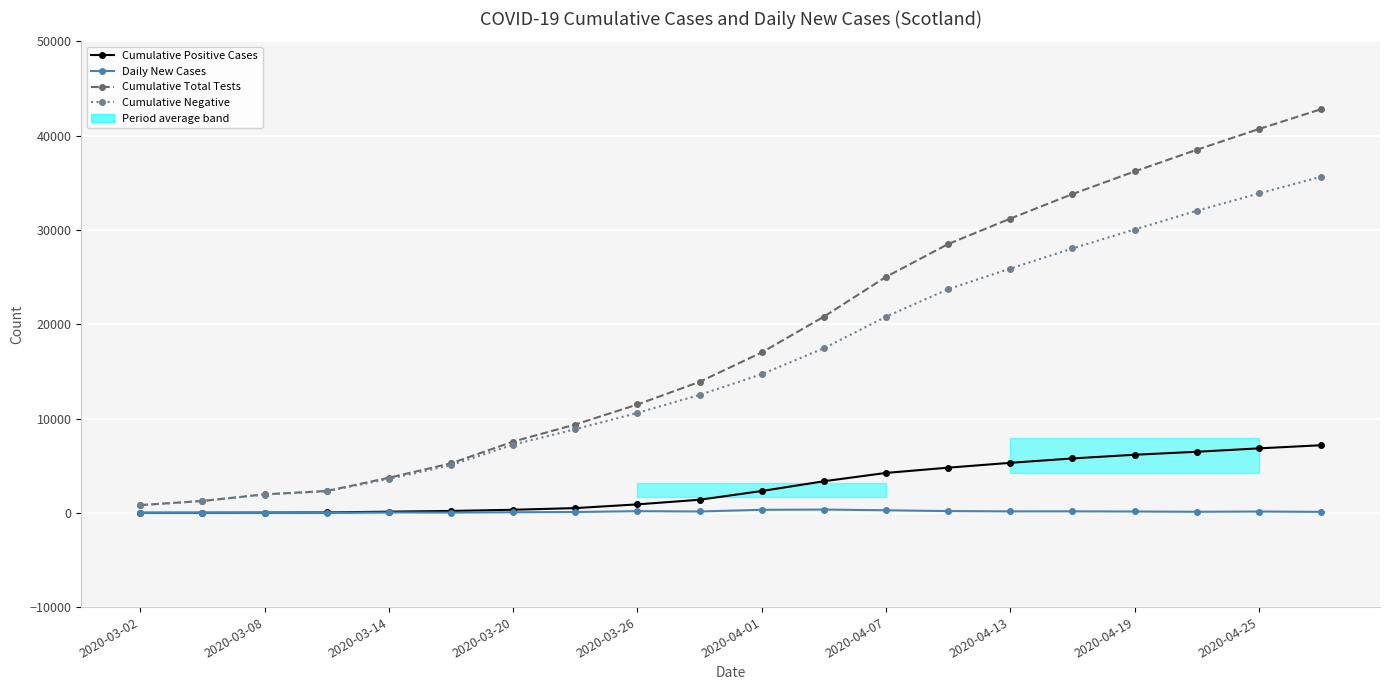

Which series has the largest total across all categories?

Cumulative Total Tests